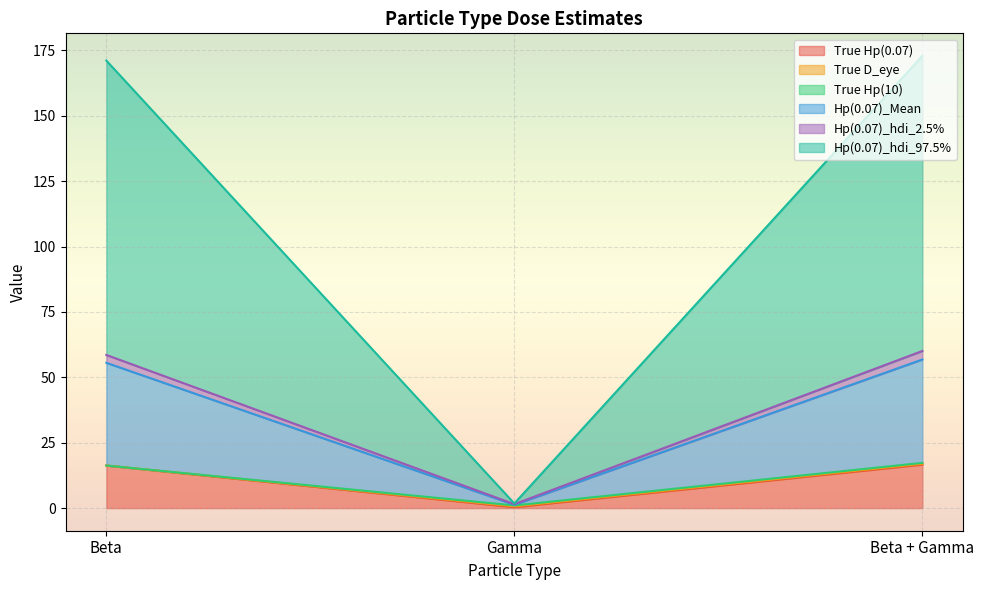

Which has a higher value, Beta + Gamma or Beta?

Beta + Gamma